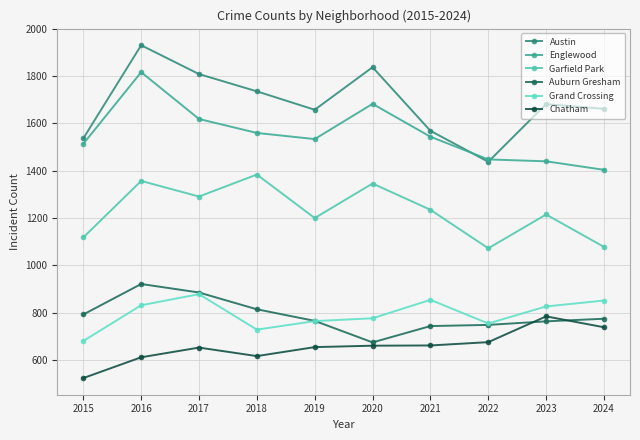

True or false: Garfield Park and Englewood intersect in this chart.

False